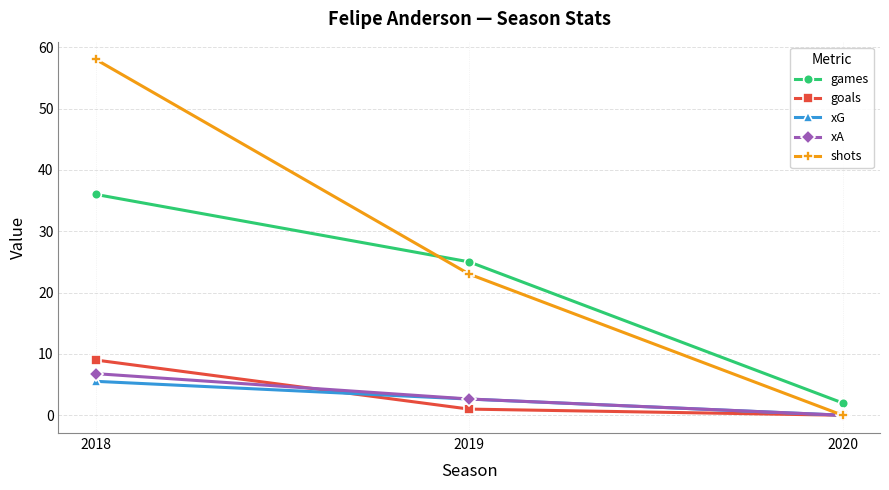

What are all the series names shown in the legend?

games, goals, xG, xA, shots